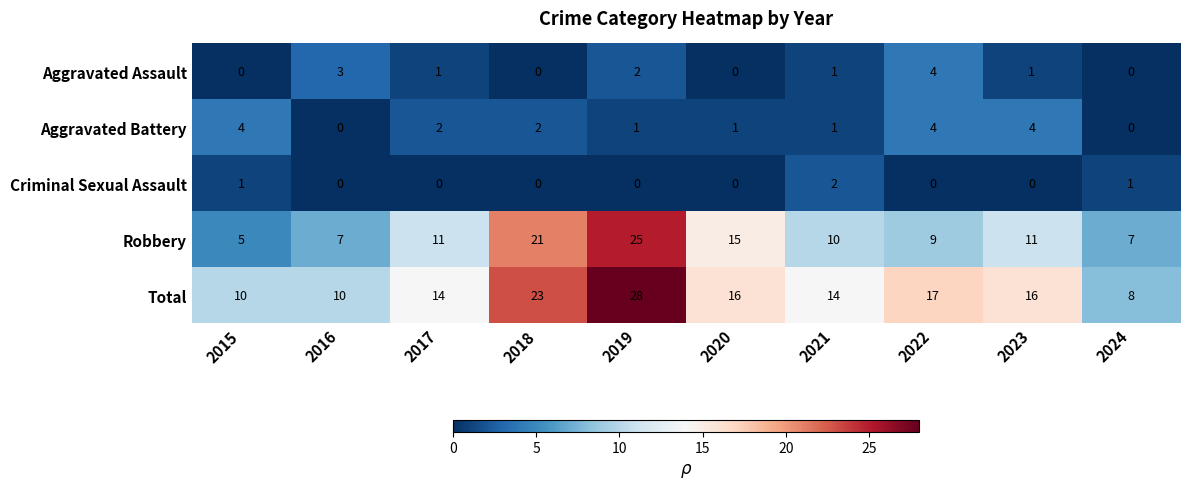

At how many categories does at least one series exceed 4?

10